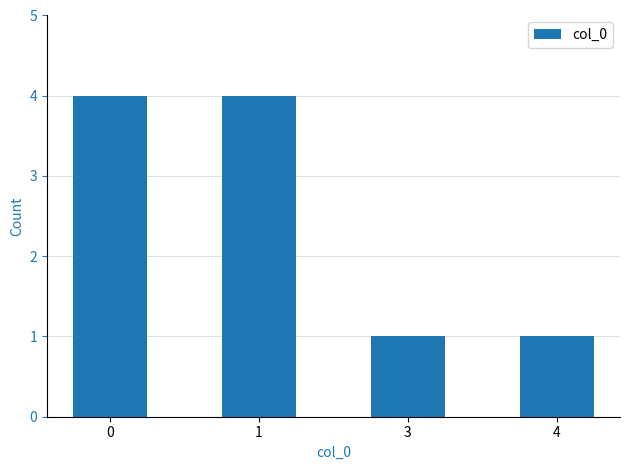

Reading left to right, extract all data points from this chart.

4	4	1	1